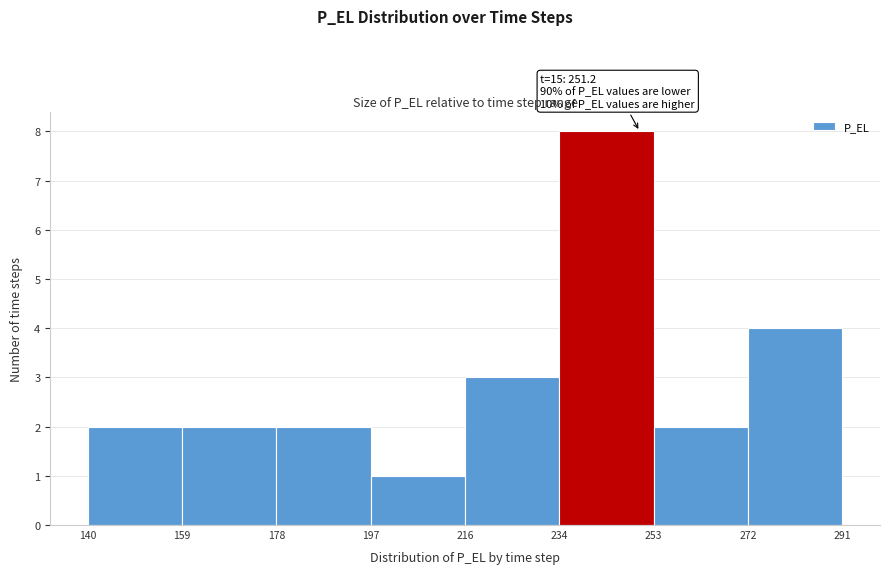

Which range on the x-axis has the tallest bar?

234 to 253